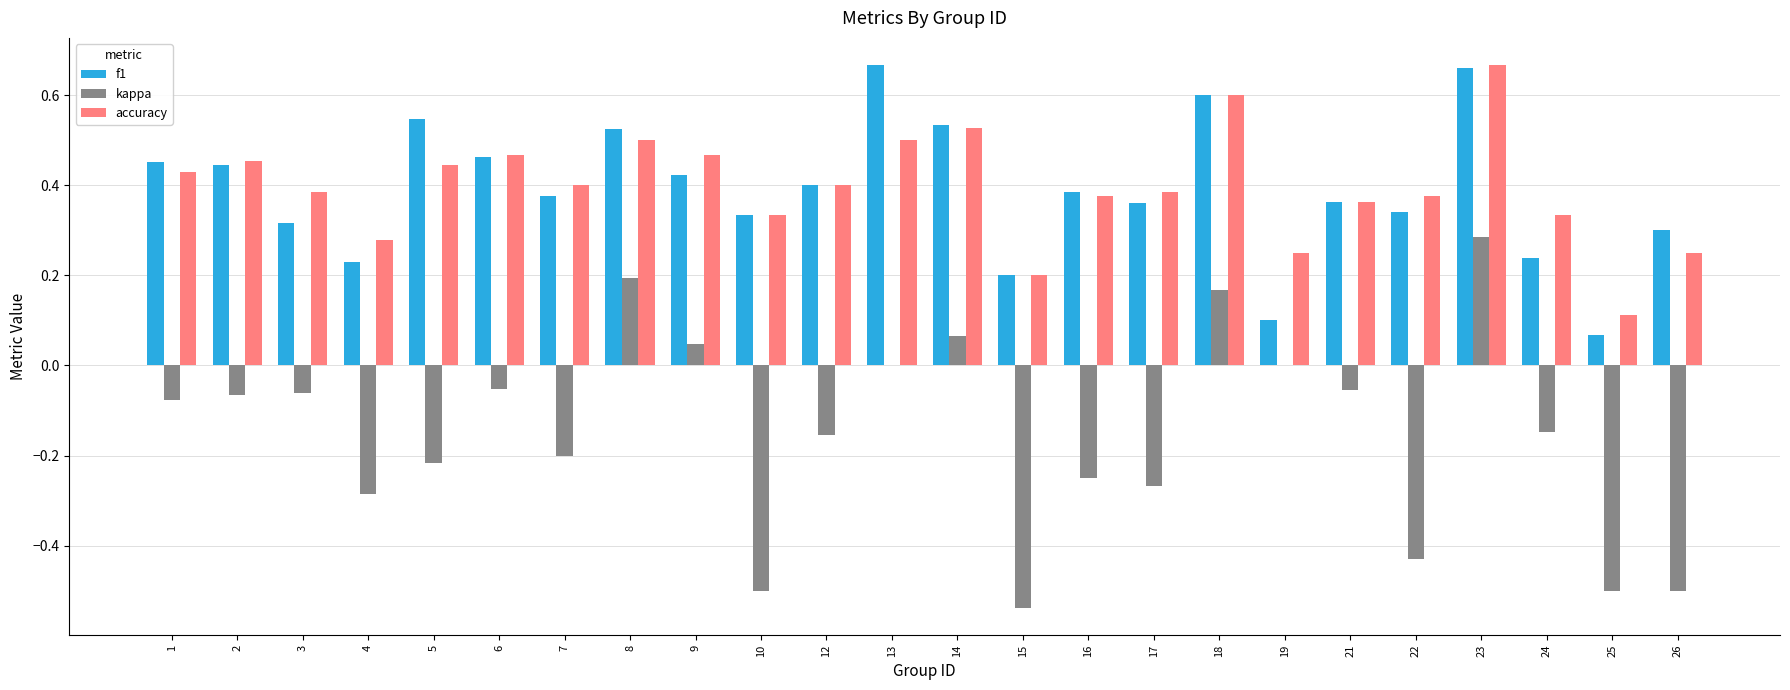

Which series has the widest spread of values?

kappa